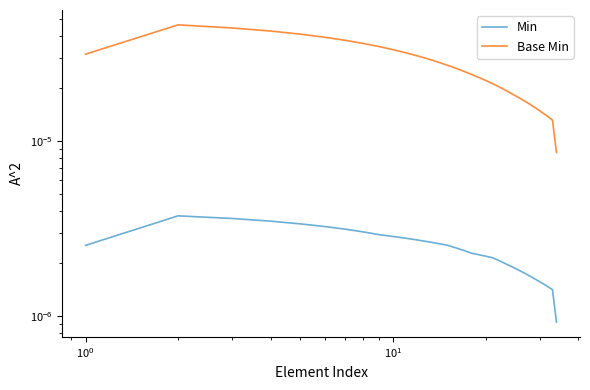

True or false: Min and Base Min cross at least once.

False